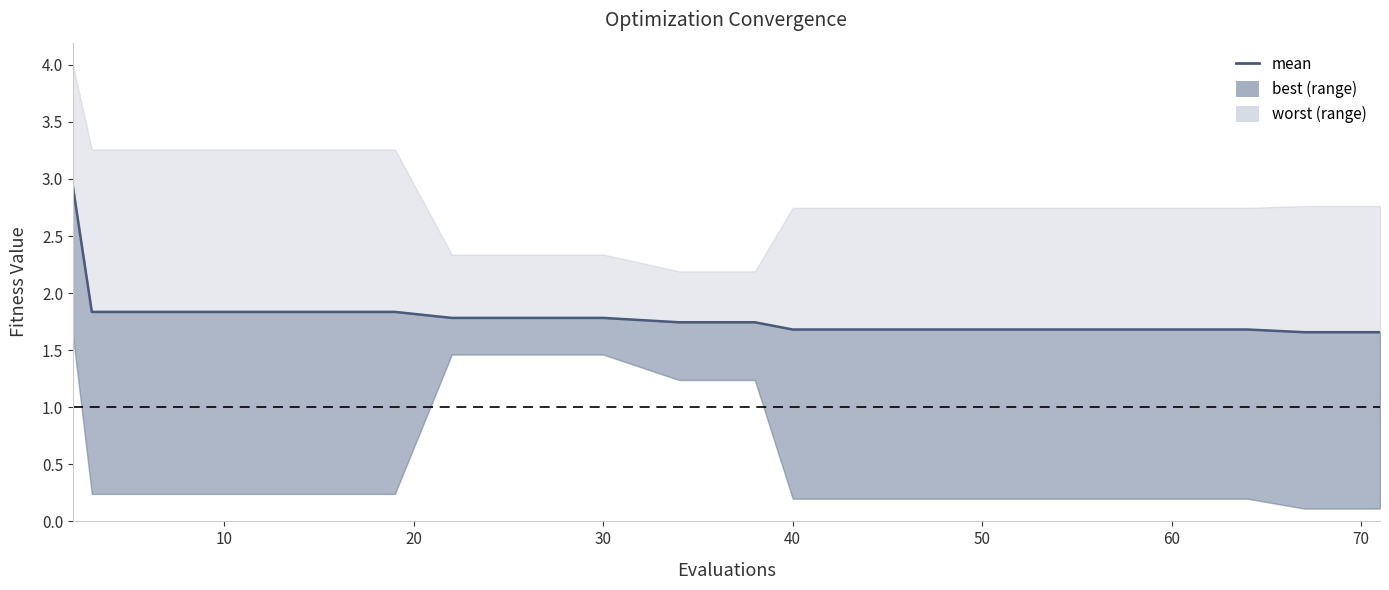

True or false: the data has more than 2 interior local peaks.

False